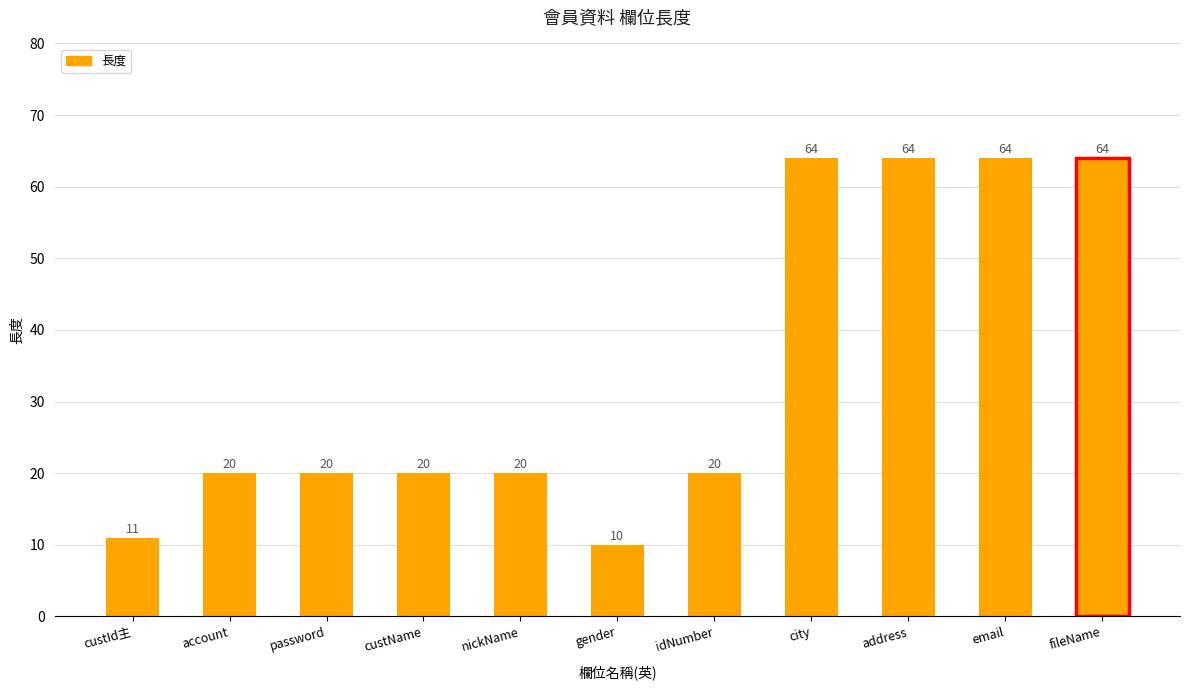

What is the label of the 5th bar from the right?

idNumber